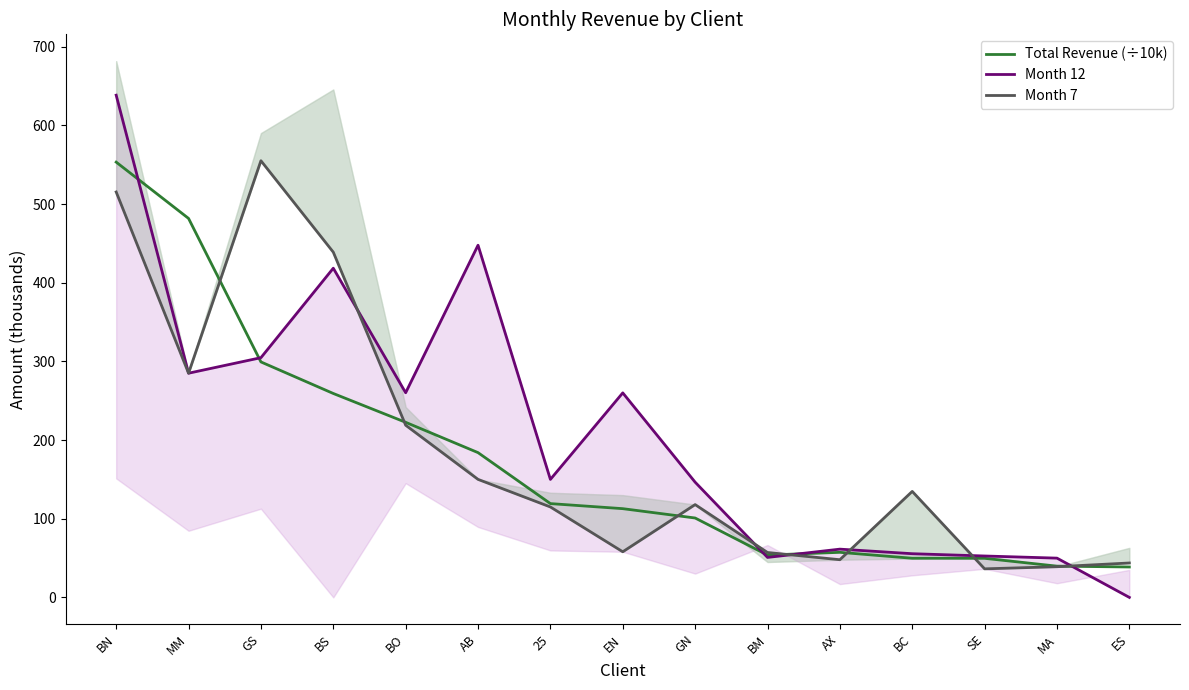

List the series in order of their peak value, highest first.

Month 12, Month 7, Total Revenue (÷10k)